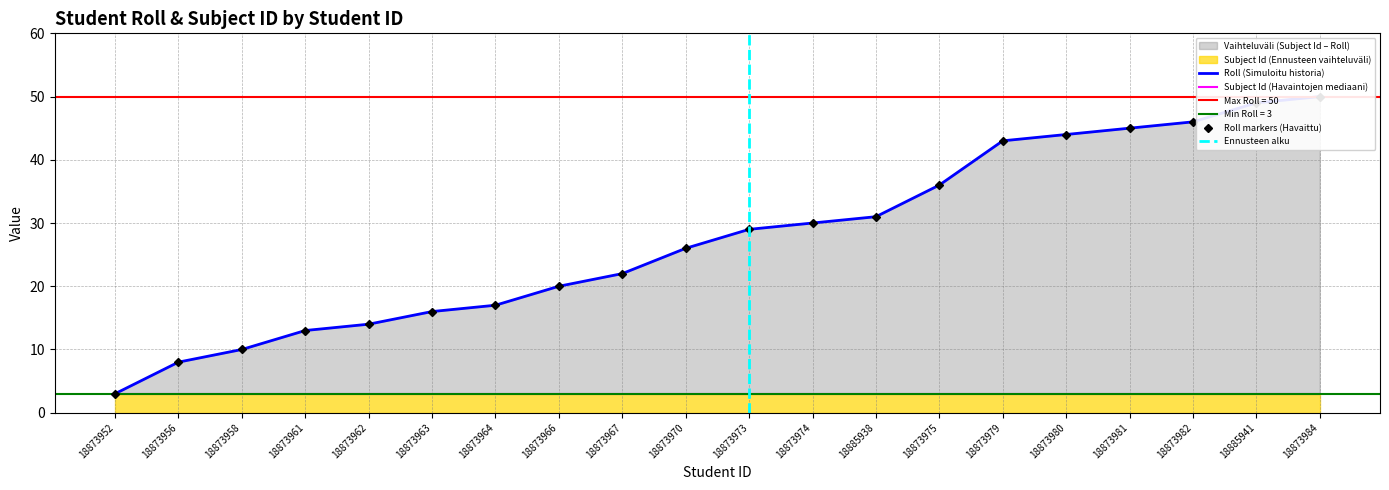

List the labels in order of value, smallest first.

18873952, 18873956, 18873958, 18873961, 18873962, 18873963, 18873964, 18873966, 18873967, 18873970, 18873973, 18873974, 18885938, 18873975, 18873979, 18873980, 18873981, 18873982, 18885941, 18873984